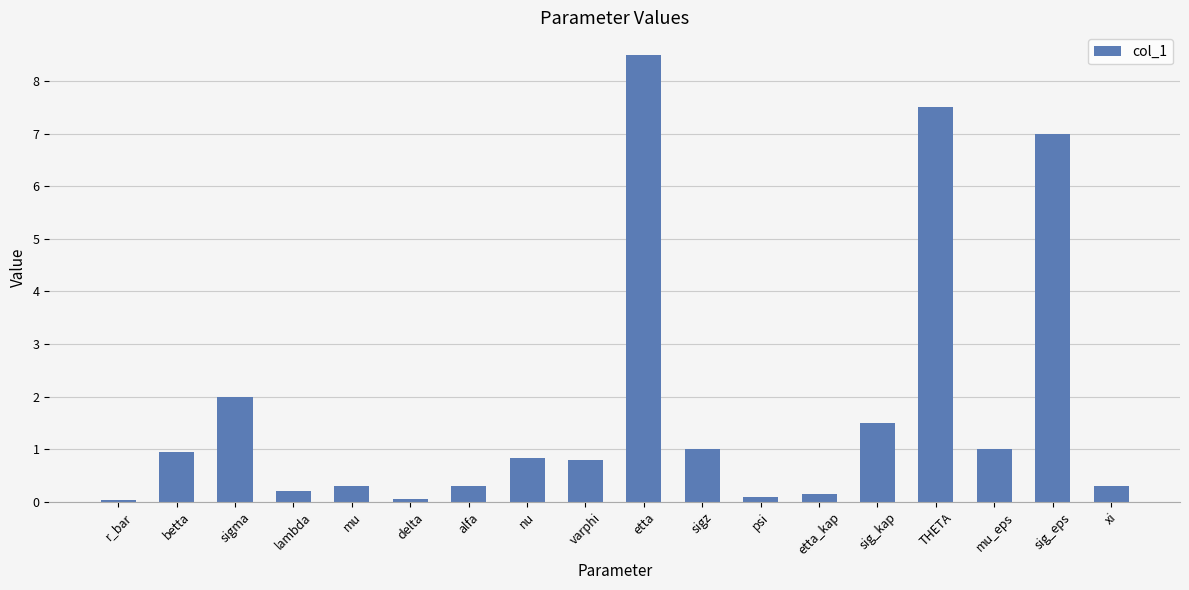

What is the value of the 6th bar from the left?

0.1